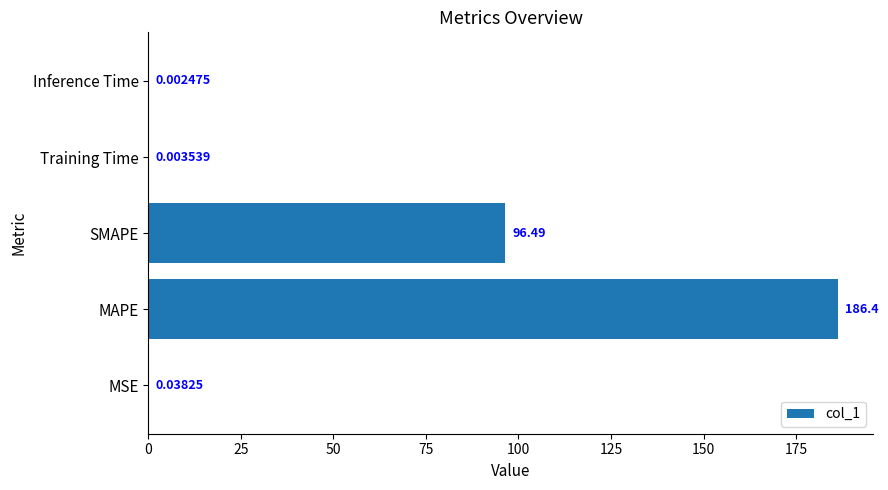

What is the sum of the values at Training Time and MAPE?

186.4